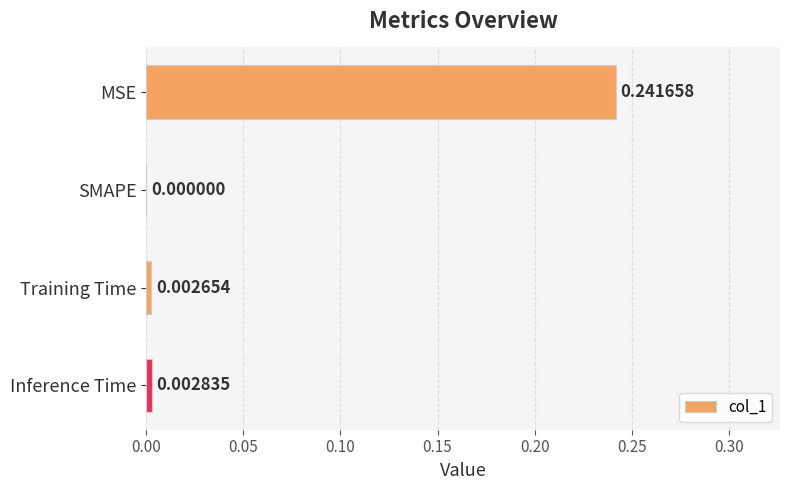

Which has a higher value, MSE or Inference Time?

MSE